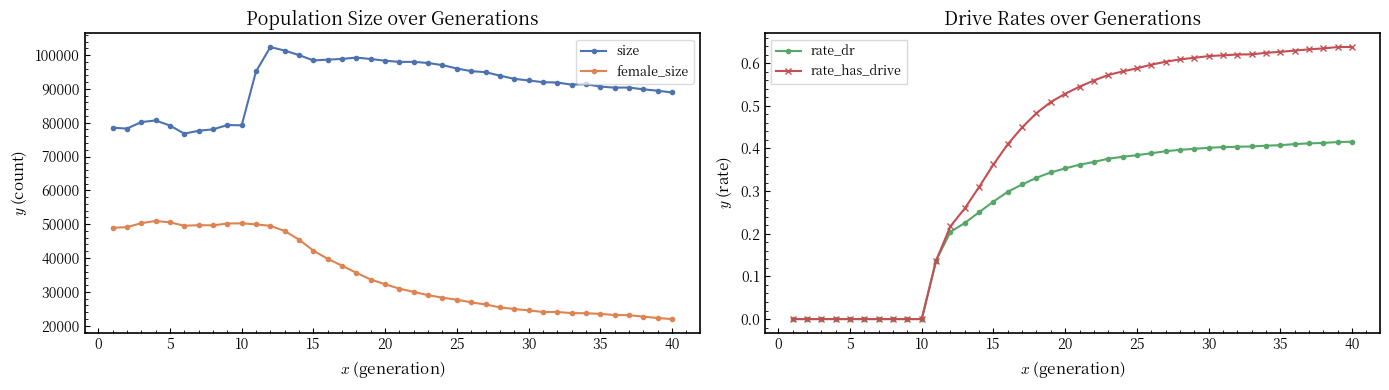

True or false: size has more than 1 interior local peaks.

True